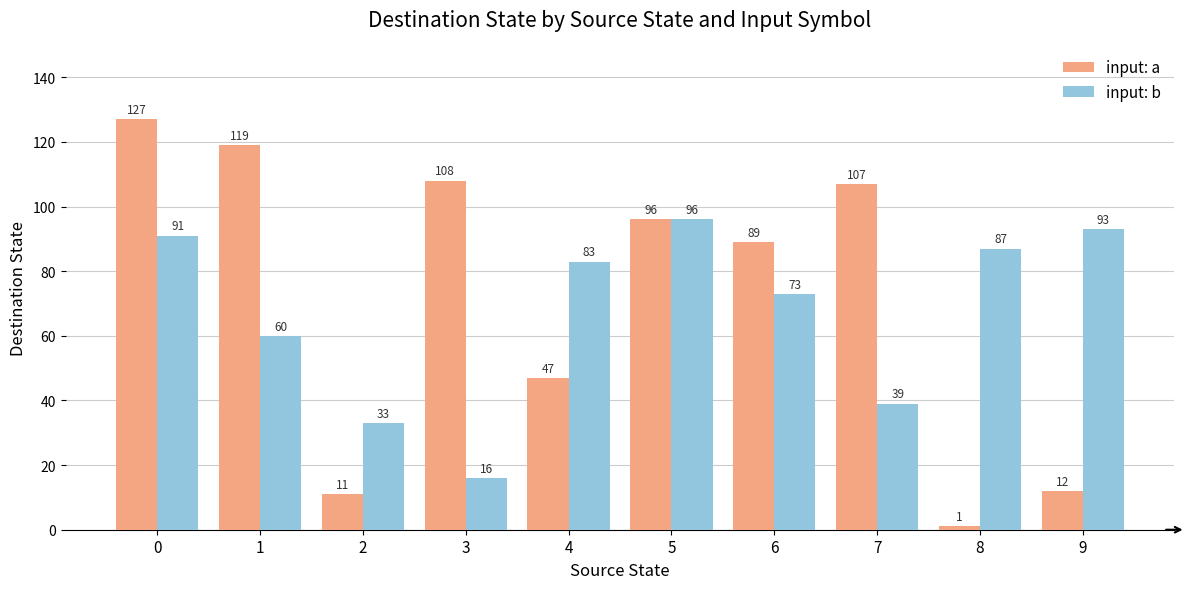

Reading left to right, transcribe all the data shown in this chart.

input: a: 127	119	11	108	47	96	89	107	1	12
input: b: 91	60	33	16	83	96	73	39	87	93